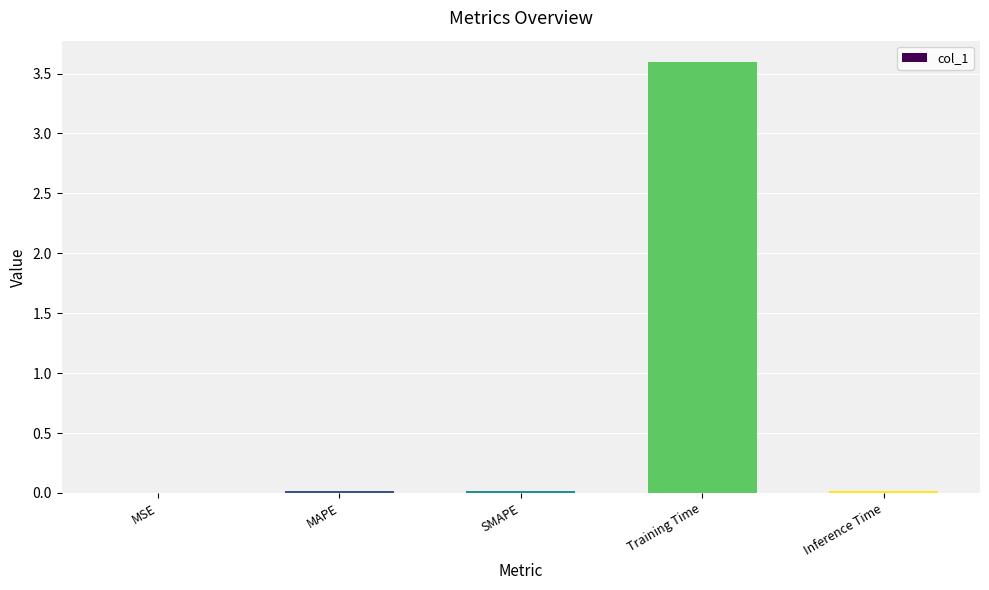

Between SMAPE and Training Time, which is larger?

Training Time